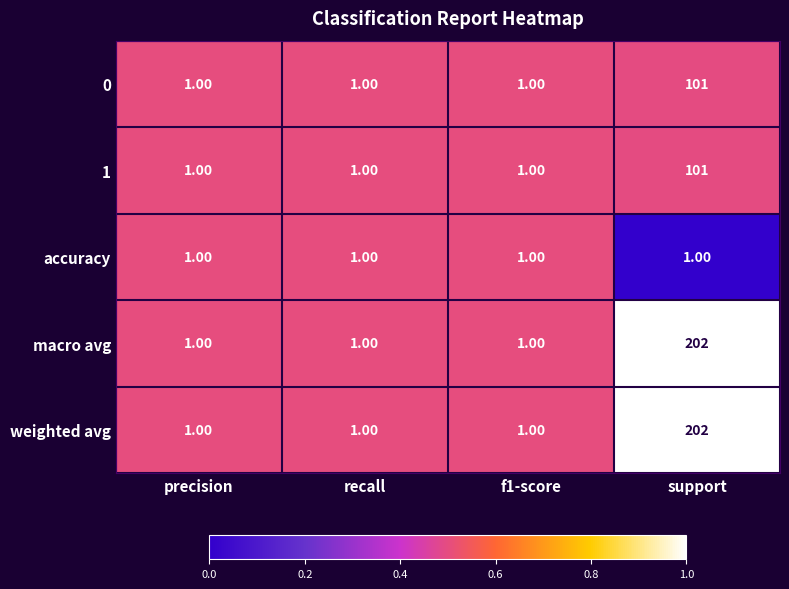

What is the average value of the weighted avg series?

51